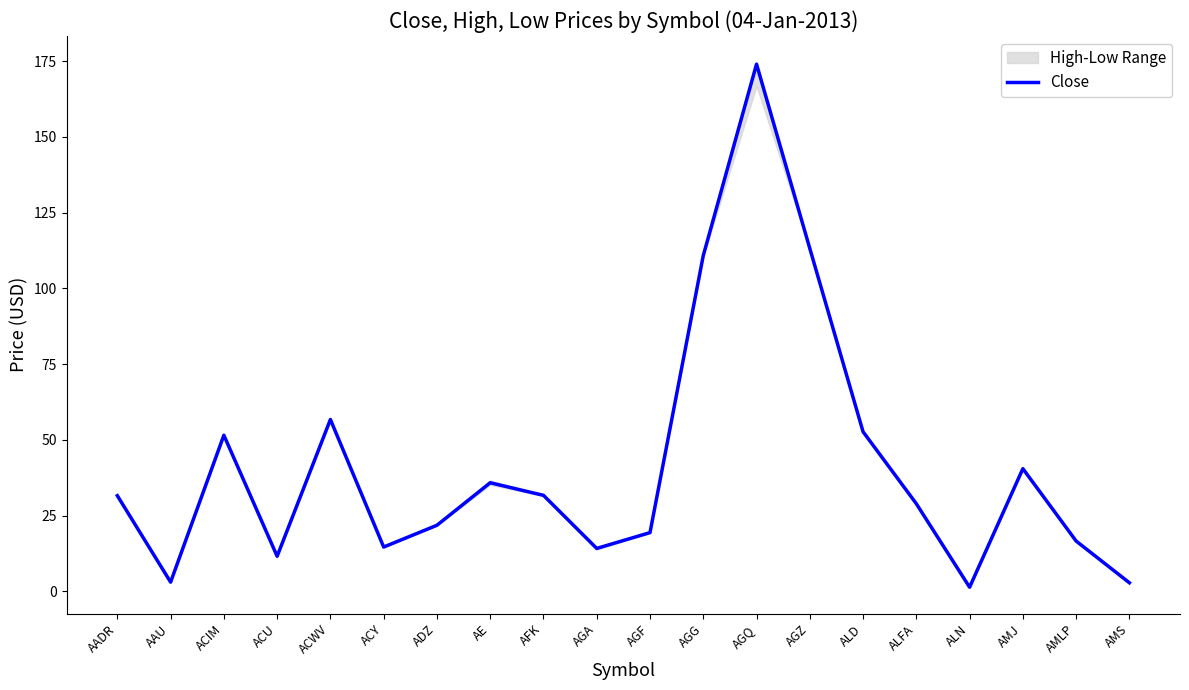

What is the change in value from AGG to AMS?

-108.0